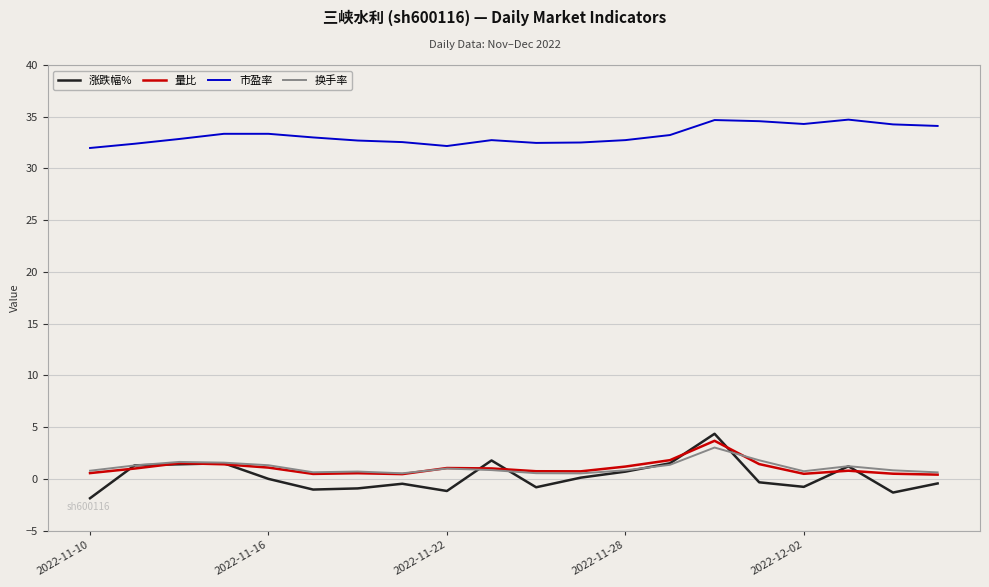

What is the maximum value shown in the chart?

34.7